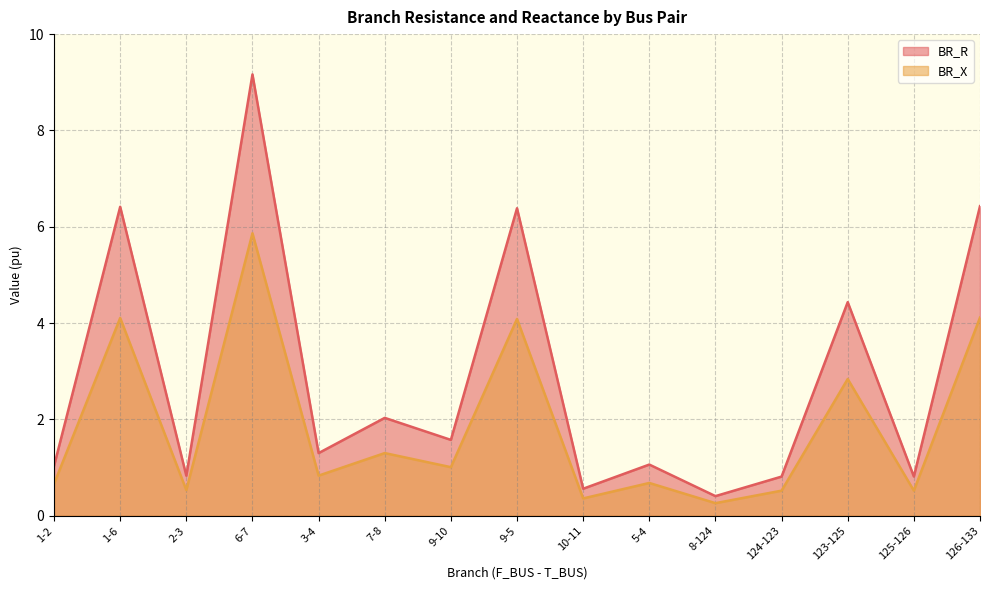

What is the label of the 6th point from the right?

5-4